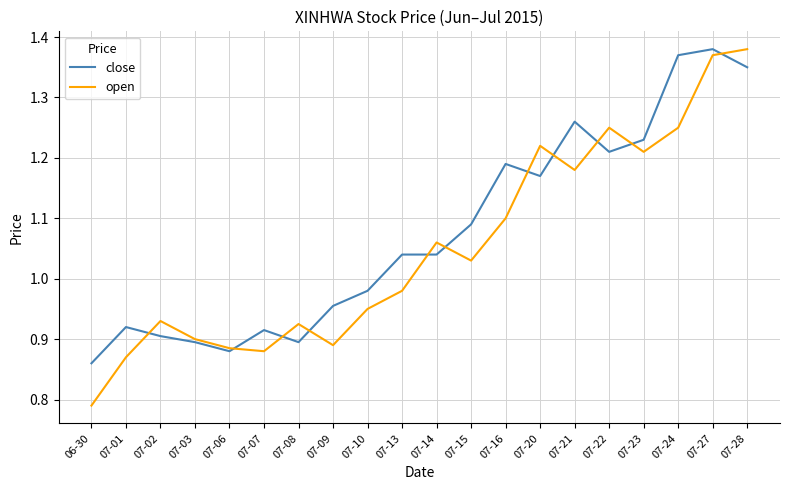

What position from the left is 07-09?

8